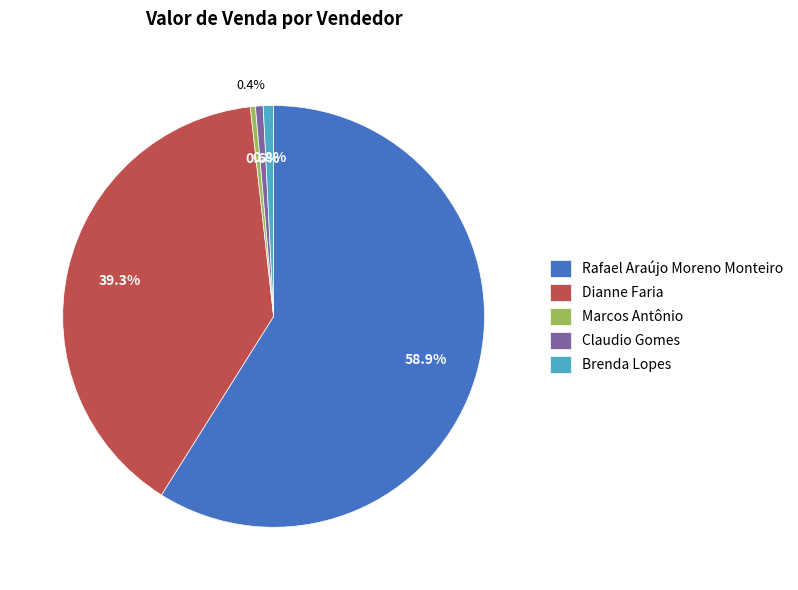

What percentage is the Dianne Faria slice, to the nearest percent?

39%